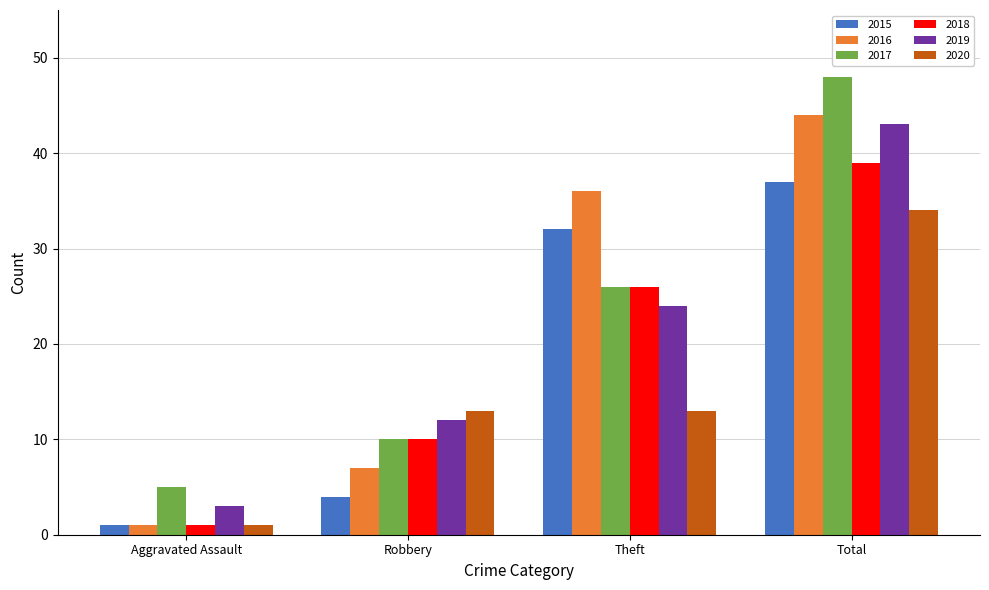

How many groups of bars are there?

4